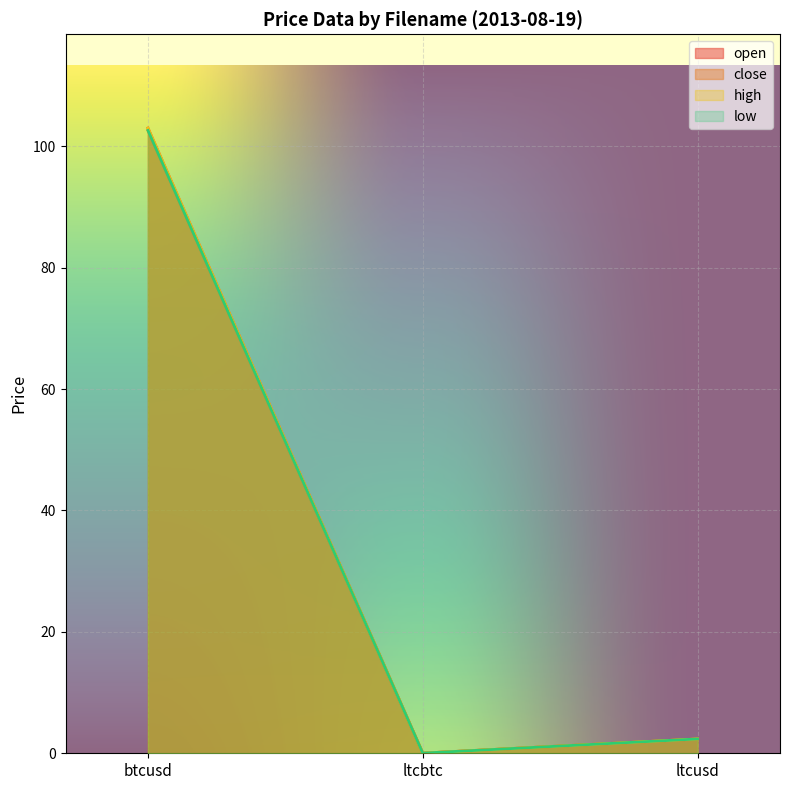

Reading left to right, list all the values displayed in this chart.

open: btcusd=103.0	ltcbtc=0.0	ltcusd=2.4
close: btcusd=102.6	ltcbtc=0.0	ltcusd=2.4
high: btcusd=103.0	ltcbtc=0.0	ltcusd=2.4
low: btcusd=102.6	ltcbtc=0.0	ltcusd=2.4